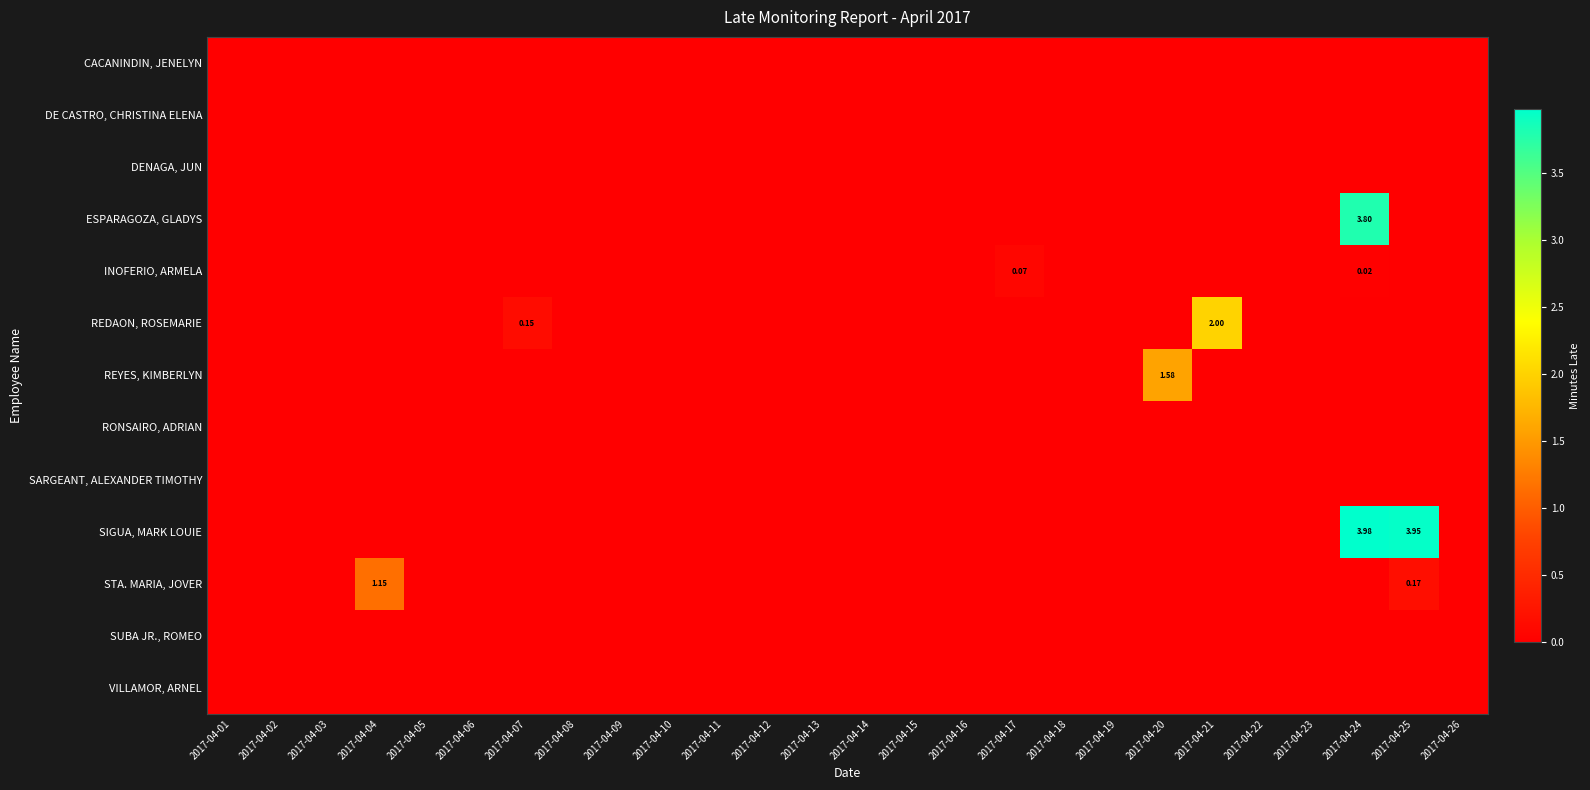

Is it true that STA. MARIA, JOVER equals 0.0 at 2017-04-26?

True